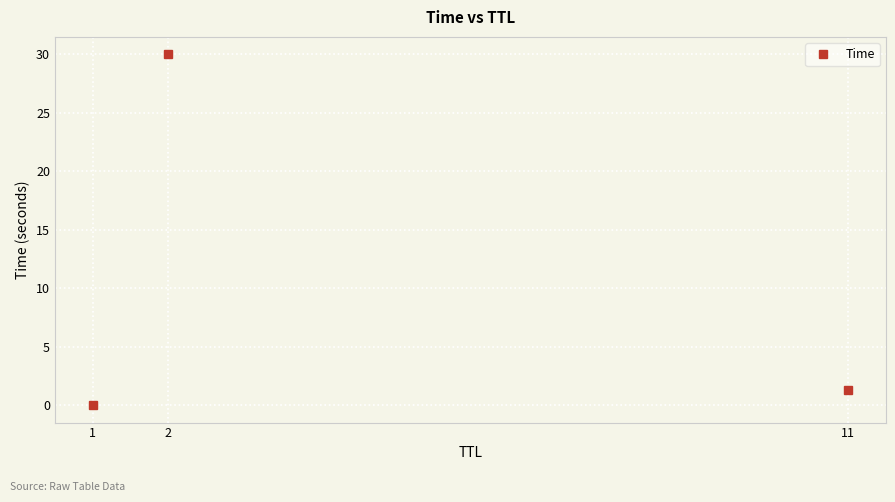

Rank the categories by value from lowest to highest.

1, 11, 2